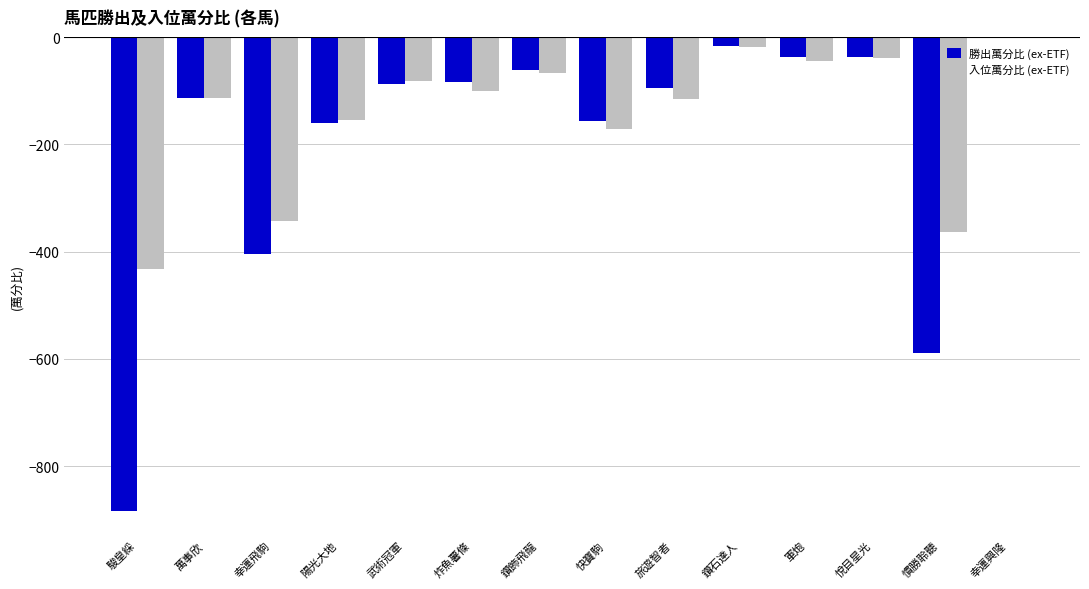

At which category does the chart reach its peak across all series?

幸運興隆